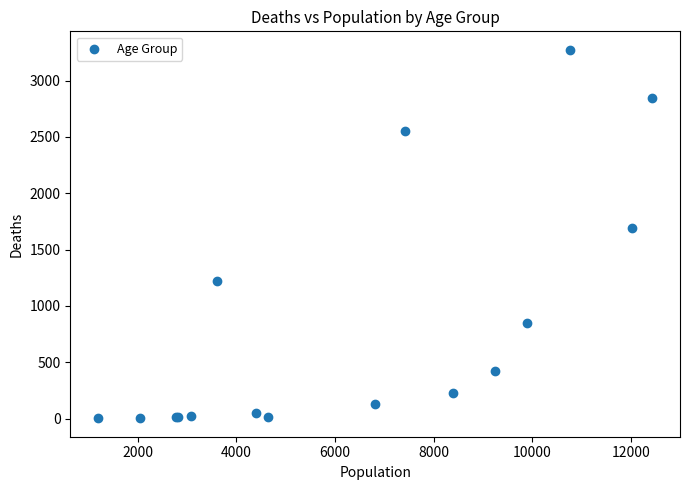

What Y value in the scatter plot is closest to 1638?

1690